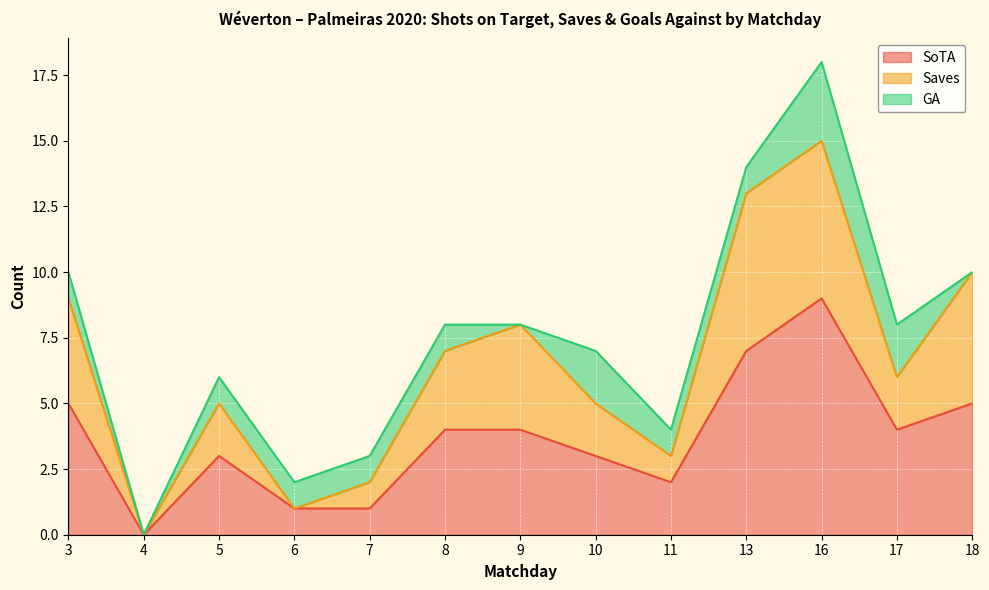

At which label does SoTA first exceed 4?

3